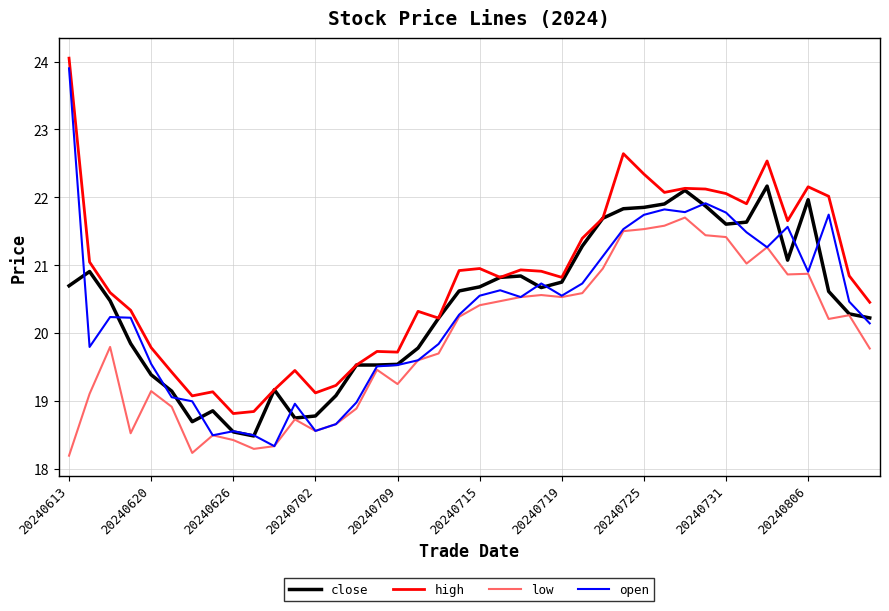

Does the chart have visible grid lines?

Yes